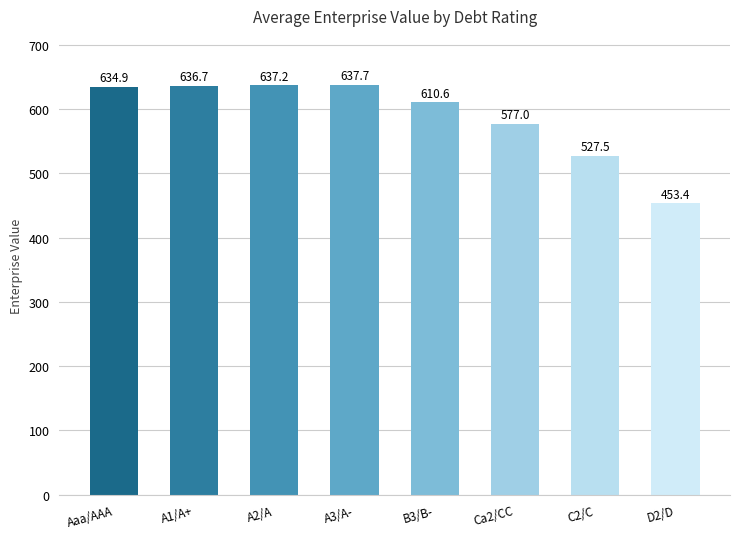

Read the value at Aaa/AAA.

634.9